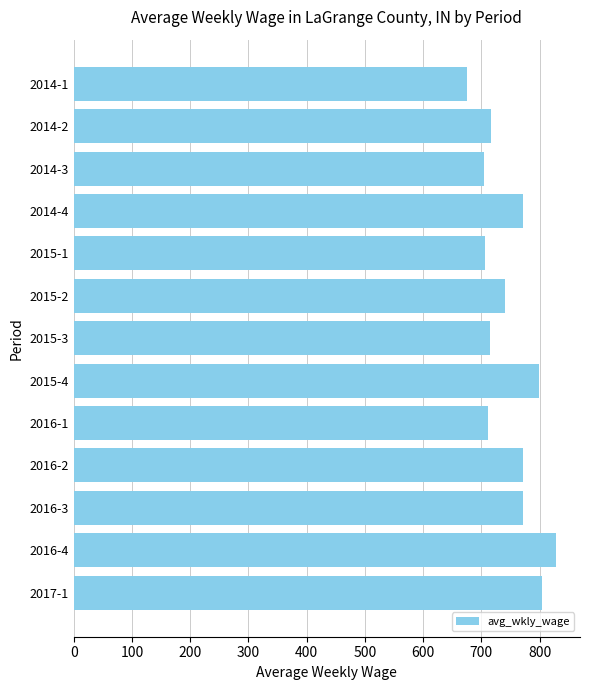

What is the value of the 4th bar from the top?

772